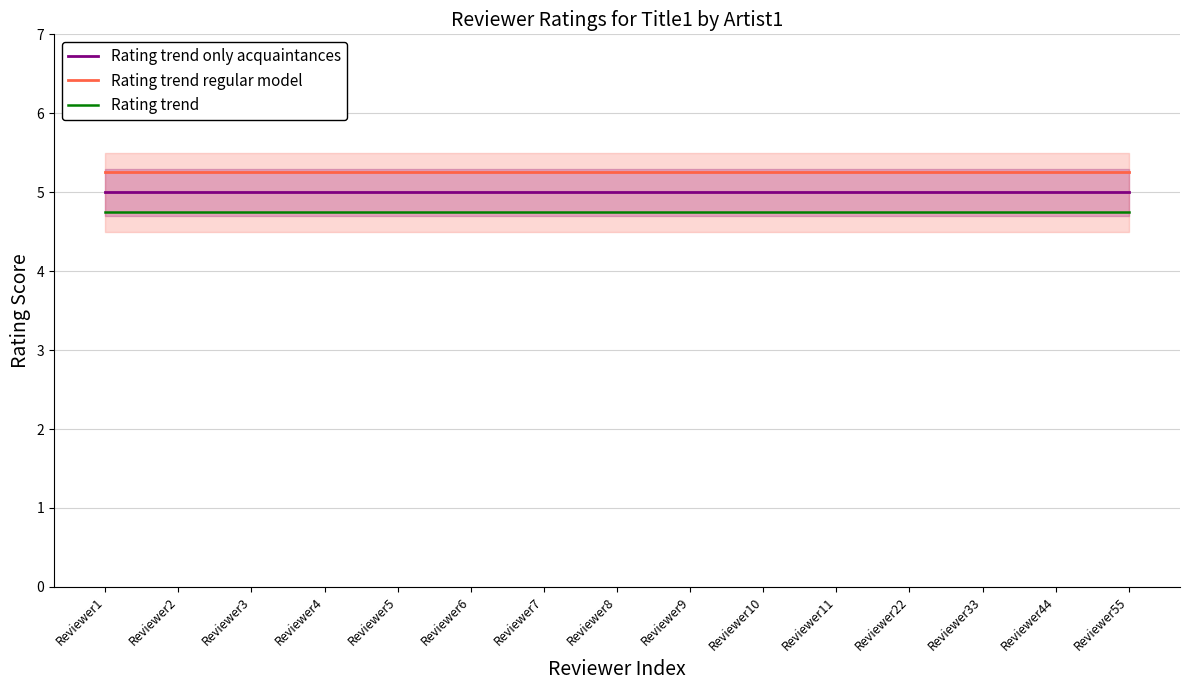

Reading right to left, extract all data points from this chart.

Rating trend only acquaintances: Reviewer55=5.0	Reviewer44=5.0	Reviewer33=5.0	Reviewer22=5.0	Reviewer11=5.0	Reviewer10=5.0	Reviewer9=5.0	Reviewer8=5.0	Reviewer7=5.0	Reviewer6=5.0	Reviewer5=5.0	Reviewer4=5.0	Reviewer3=5.0	Reviewer2=5.0	Reviewer1=5.0
Rating trend regular model: Reviewer55=5.2	Reviewer44=5.2	Reviewer33=5.2	Reviewer22=5.2	Reviewer11=5.2	Reviewer10=5.2	Reviewer9=5.2	Reviewer8=5.2	Reviewer7=5.2	Reviewer6=5.2	Reviewer5=5.2	Reviewer4=5.2	Reviewer3=5.2	Reviewer2=5.2	Reviewer1=5.2
Rating trend: Reviewer55=4.8	Reviewer44=4.8	Reviewer33=4.8	Reviewer22=4.8	Reviewer11=4.8	Reviewer10=4.8	Reviewer9=4.8	Reviewer8=4.8	Reviewer7=4.8	Reviewer6=4.8	Reviewer5=4.8	Reviewer4=4.8	Reviewer3=4.8	Reviewer2=4.8	Reviewer1=4.8